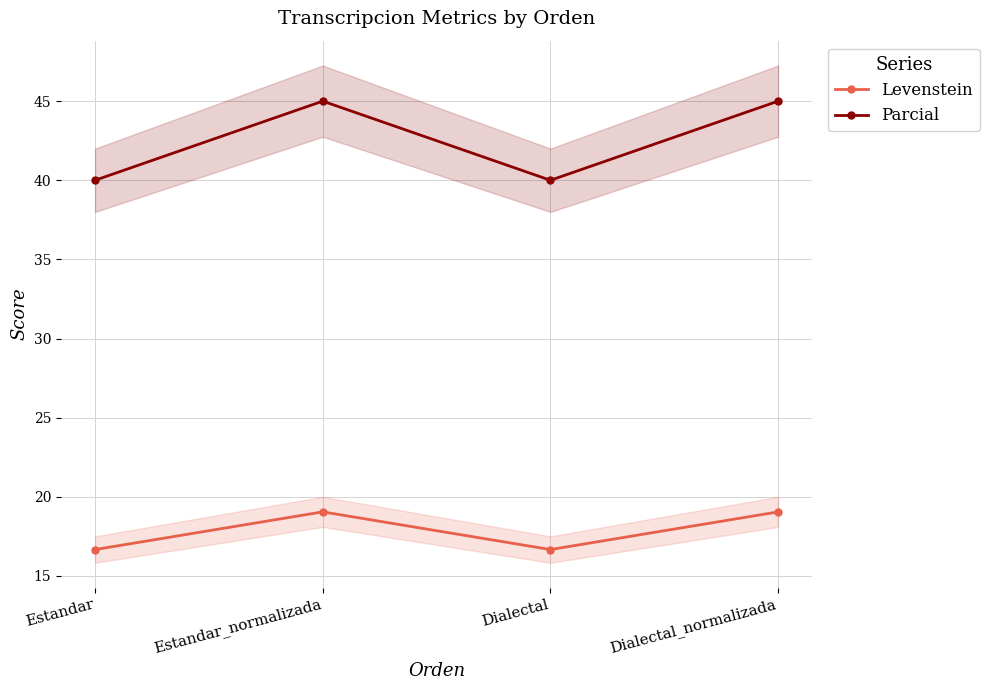

Rank the series by their average value, from lowest to highest.

Levenstein, Parcial